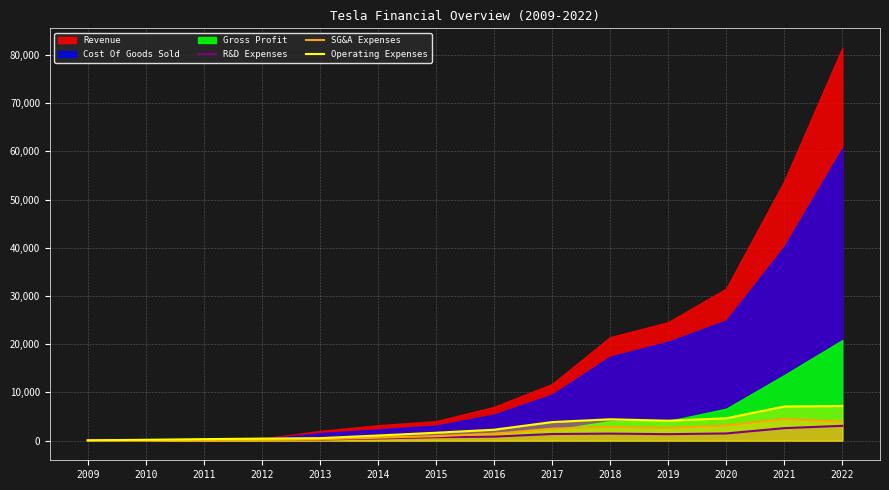

Count the number of categories in the chart.

14